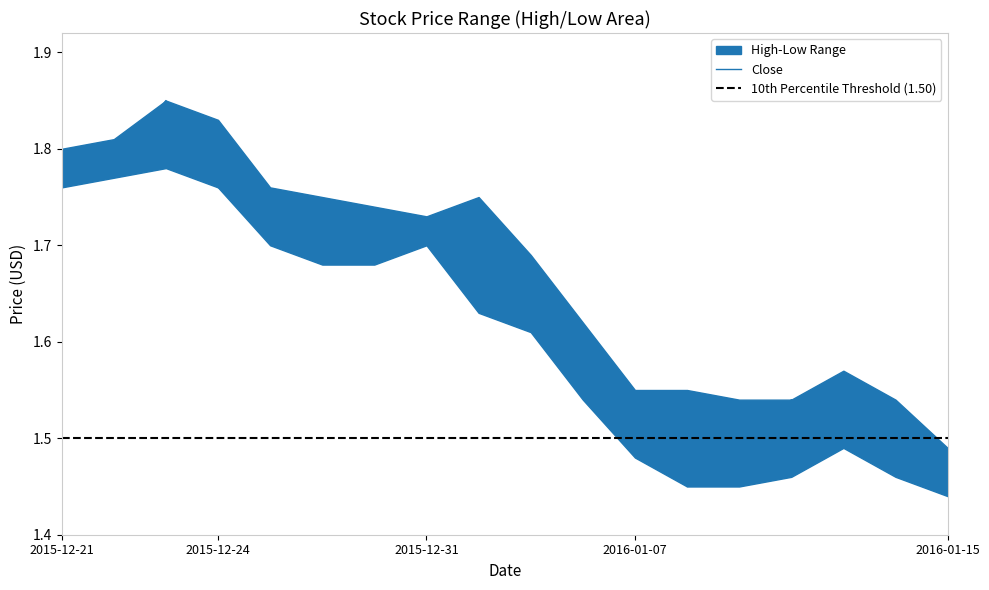

Rank the series at 2016-01-14 from highest to lowest value.

High, Low